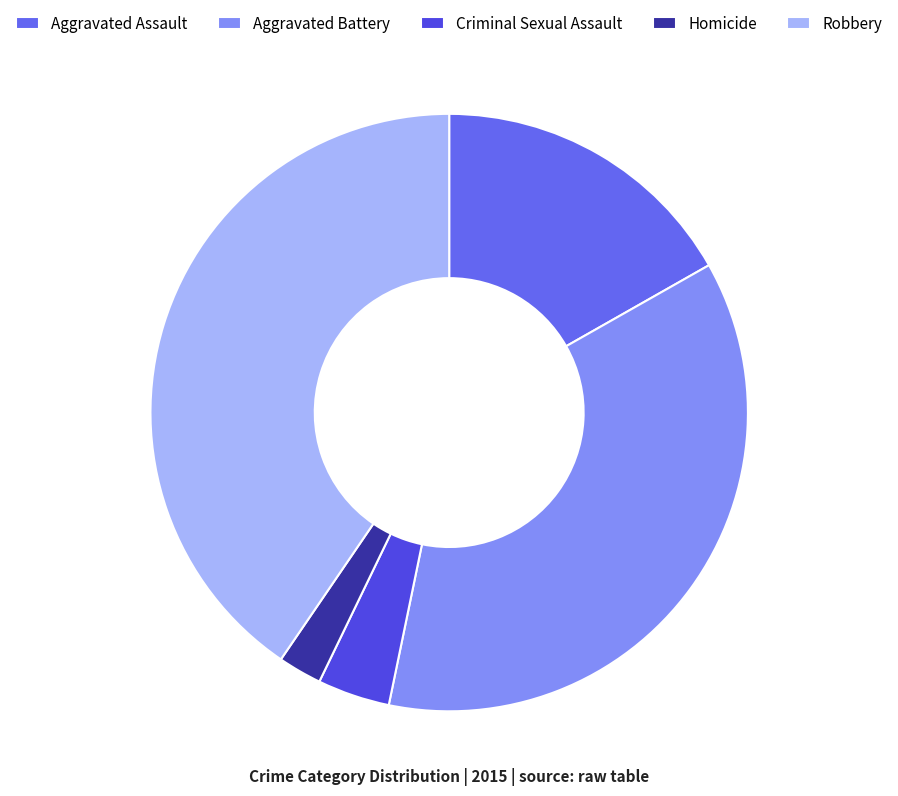

Which slice is the largest?

Robbery